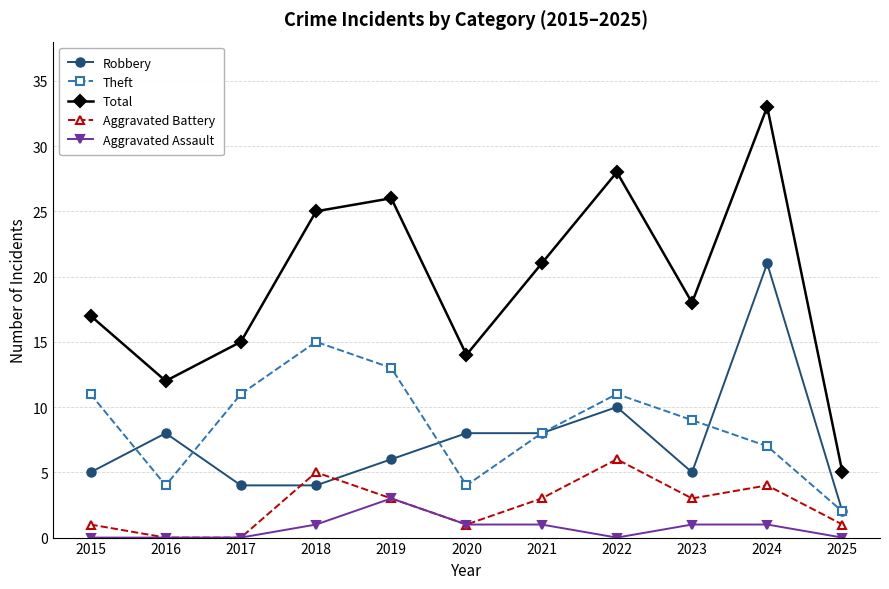

Which series has the widest spread of values?

Total